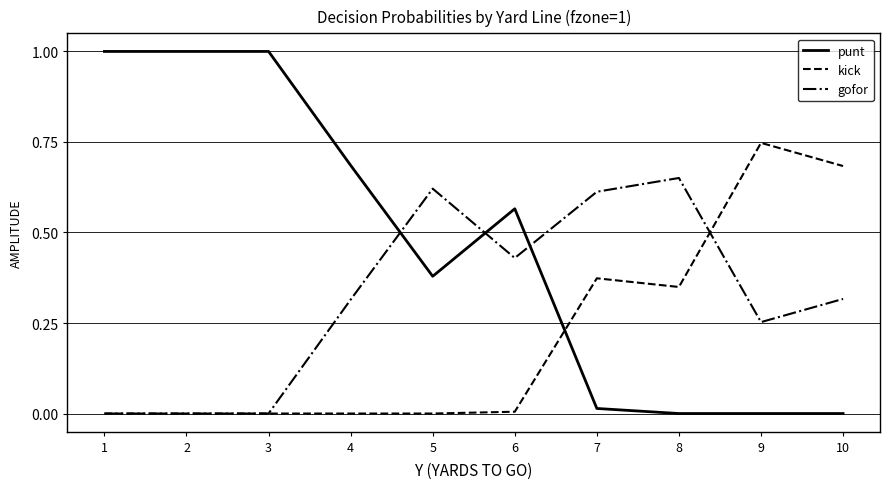

The value of kick at 2 is 0.3. True or false?

False